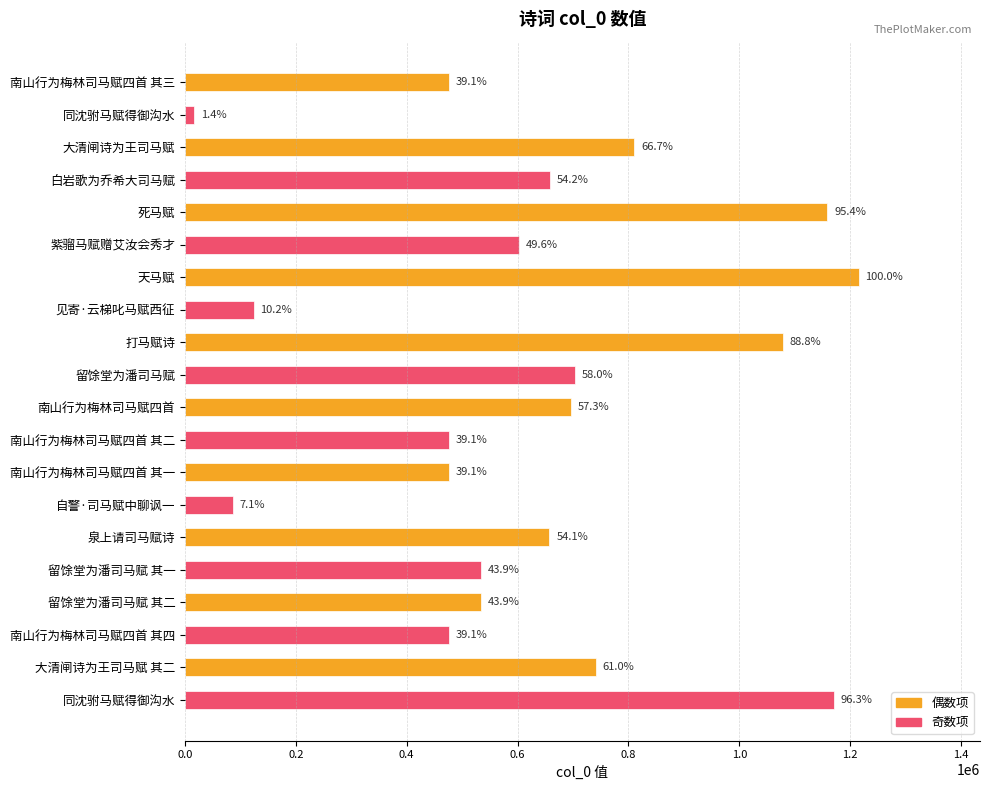

How many bars are there in total?

20